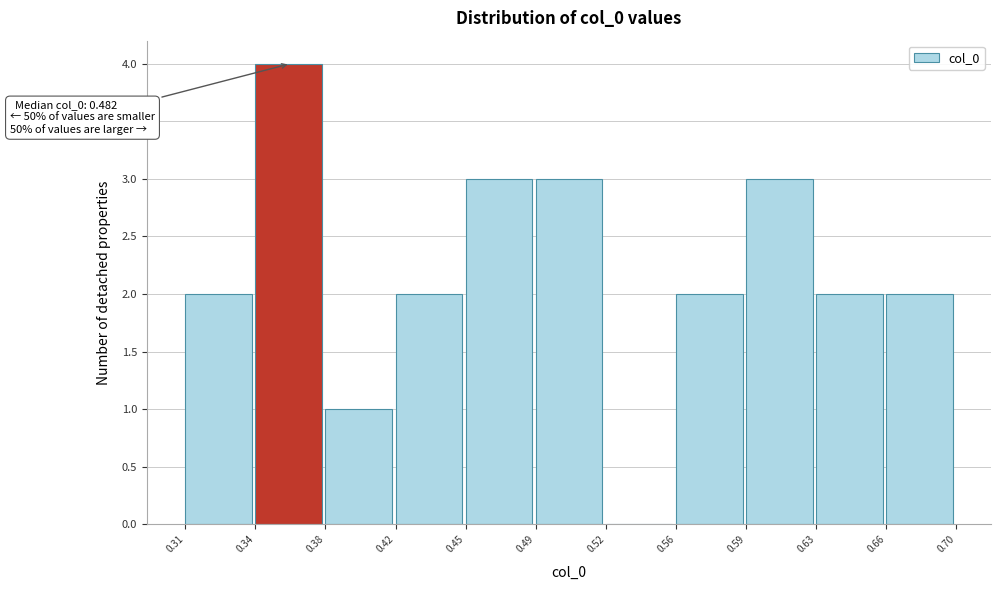

Reading left to right, transcribe all the data shown in this chart.

0.31=2	0.34=4	0.38=1	0.42=2	0.45=3	0.49=3	0.52=0	0.56=2	0.59=3	0.63=2	0.66=2